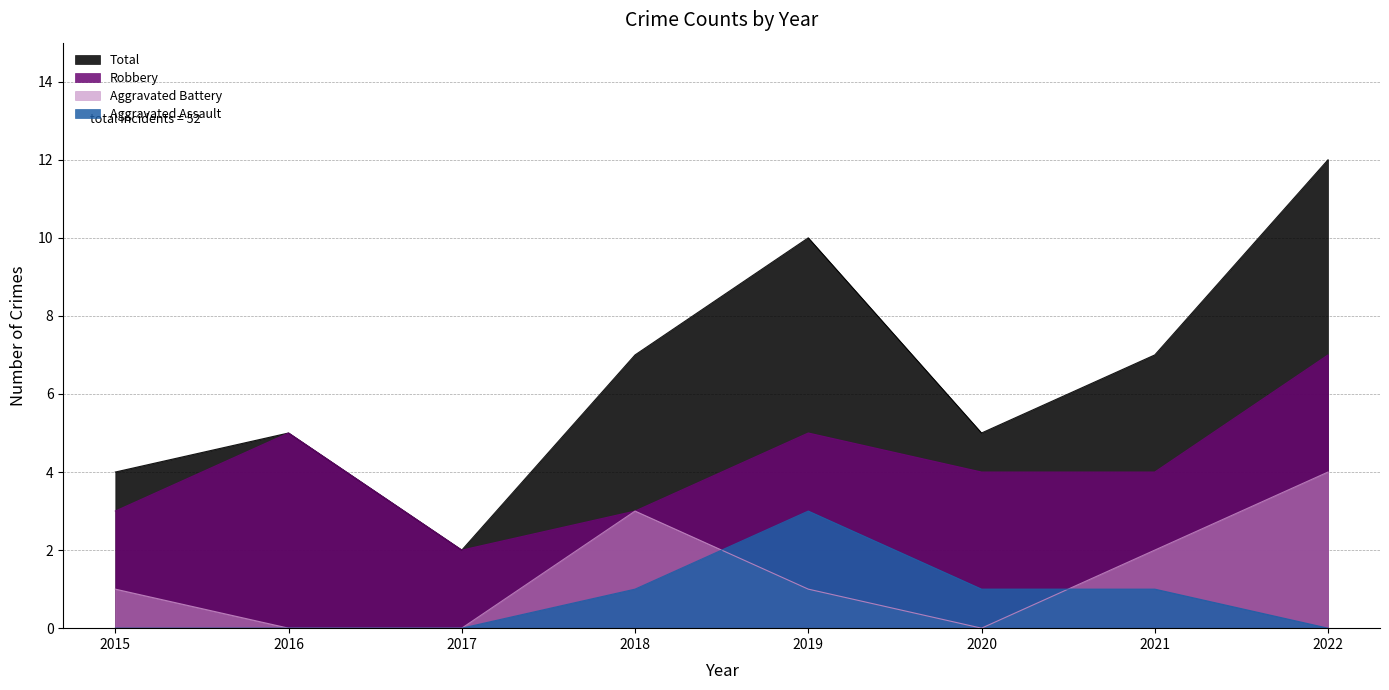

Which series has the largest total across all categories?

Total